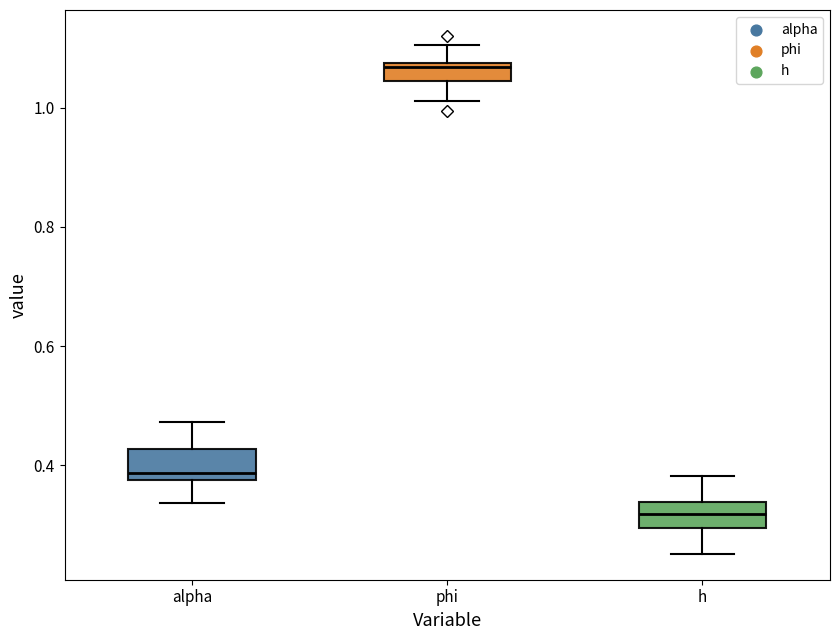

Where is the lower edge of the box for h on the y-axis? The values are not printed on the chart, so give them approximately, as read against the axis.

0.30